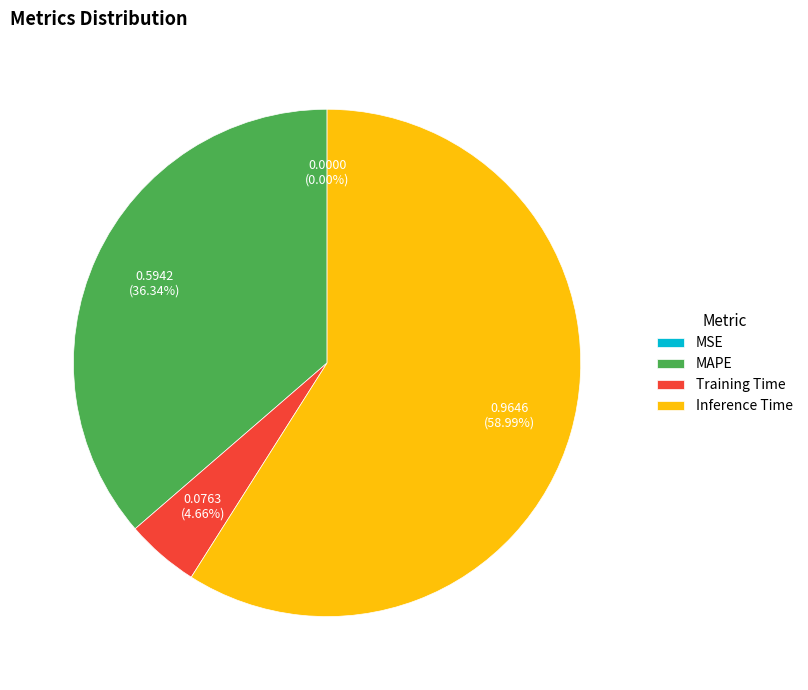

Which category has the biggest portion of the pie?

Inference Time